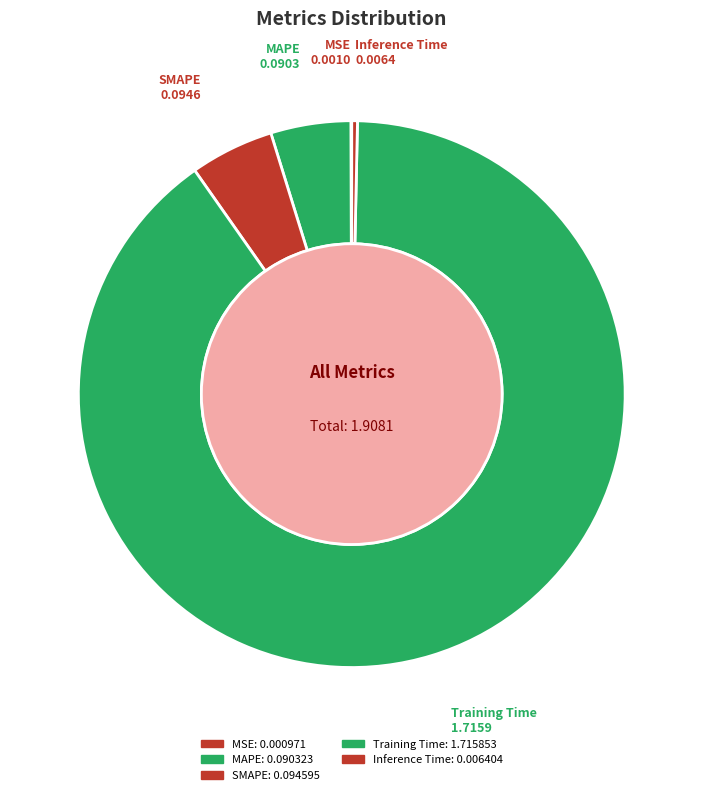

What is the change in value from MSE to MAPE?

+0.1